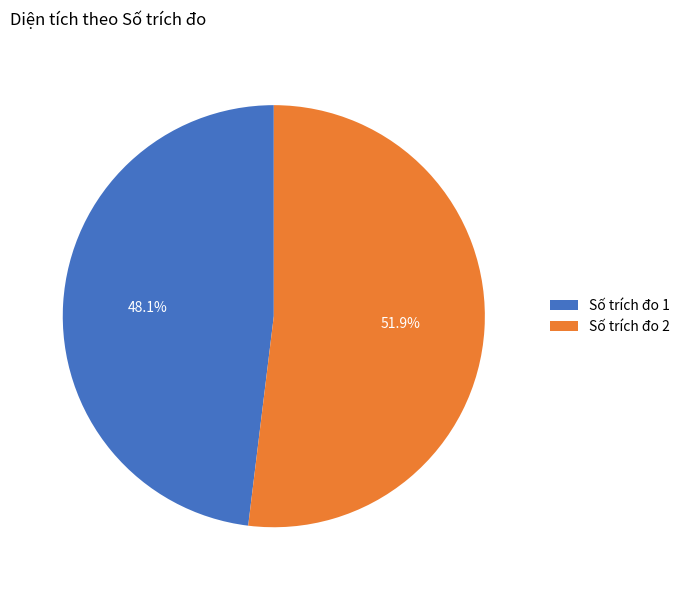

What is the smallest slice in the pie chart?

Số trích đo 1